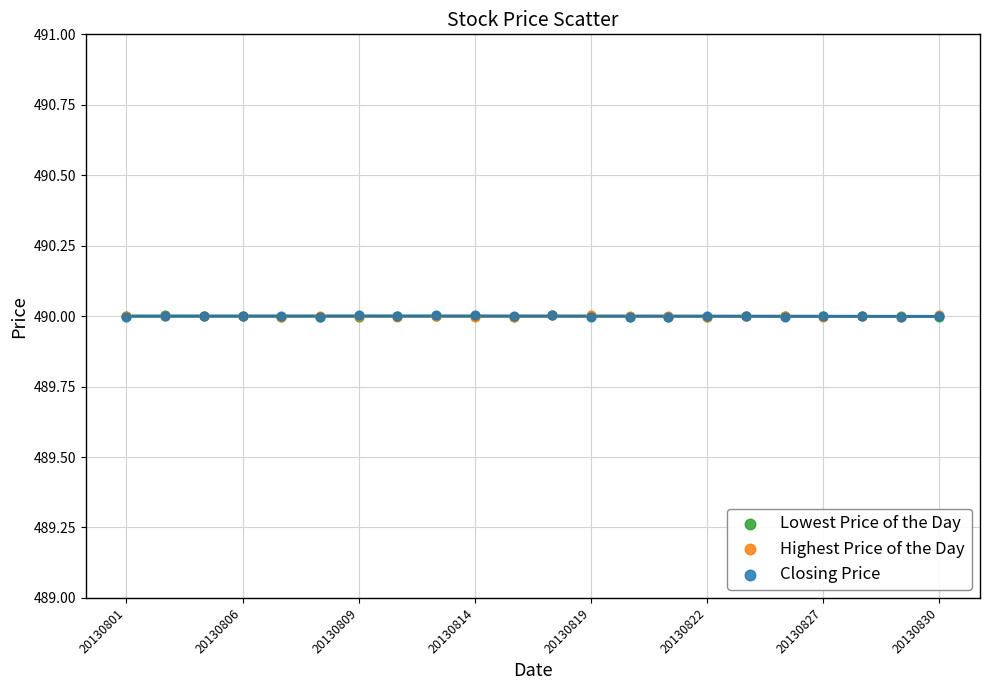

What are all the series names shown in the legend?

Lowest Price of the Day, Highest Price of the Day, Closing Price